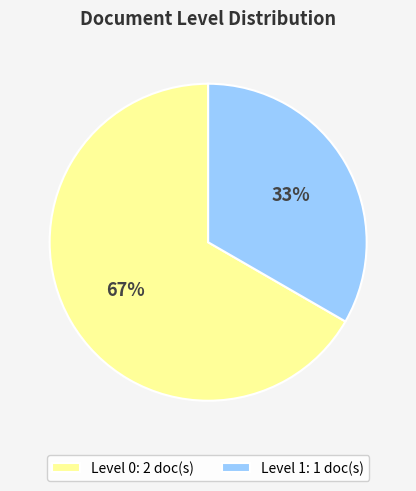

Count the number of slices in the pie.

2